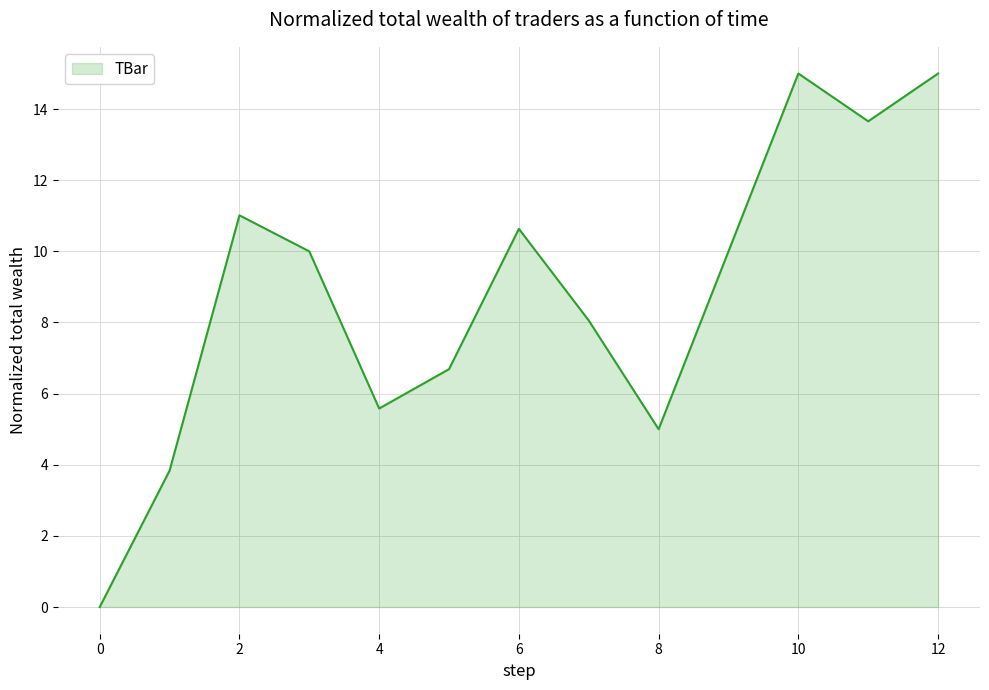

What is the difference between the maximum and minimum values?

15.0